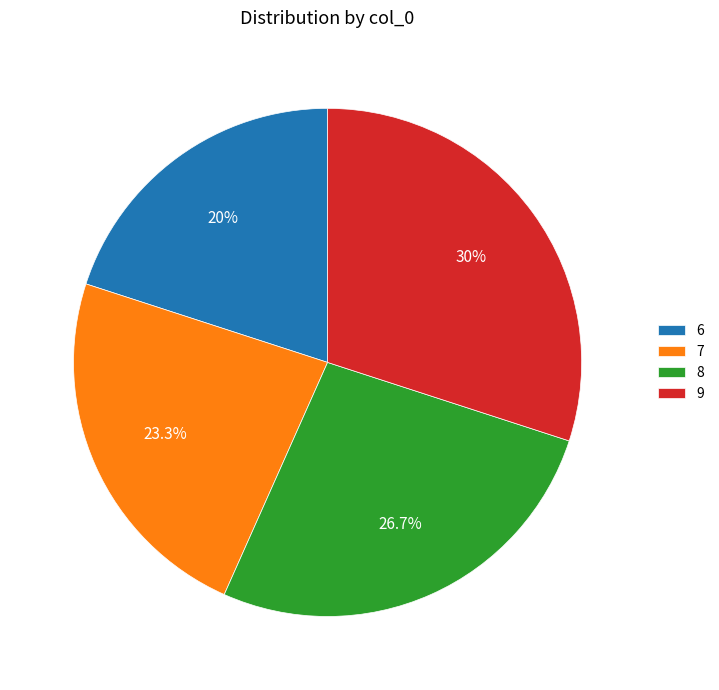

Rank the categories by value from highest to lowest.

9, 8, 7, 6